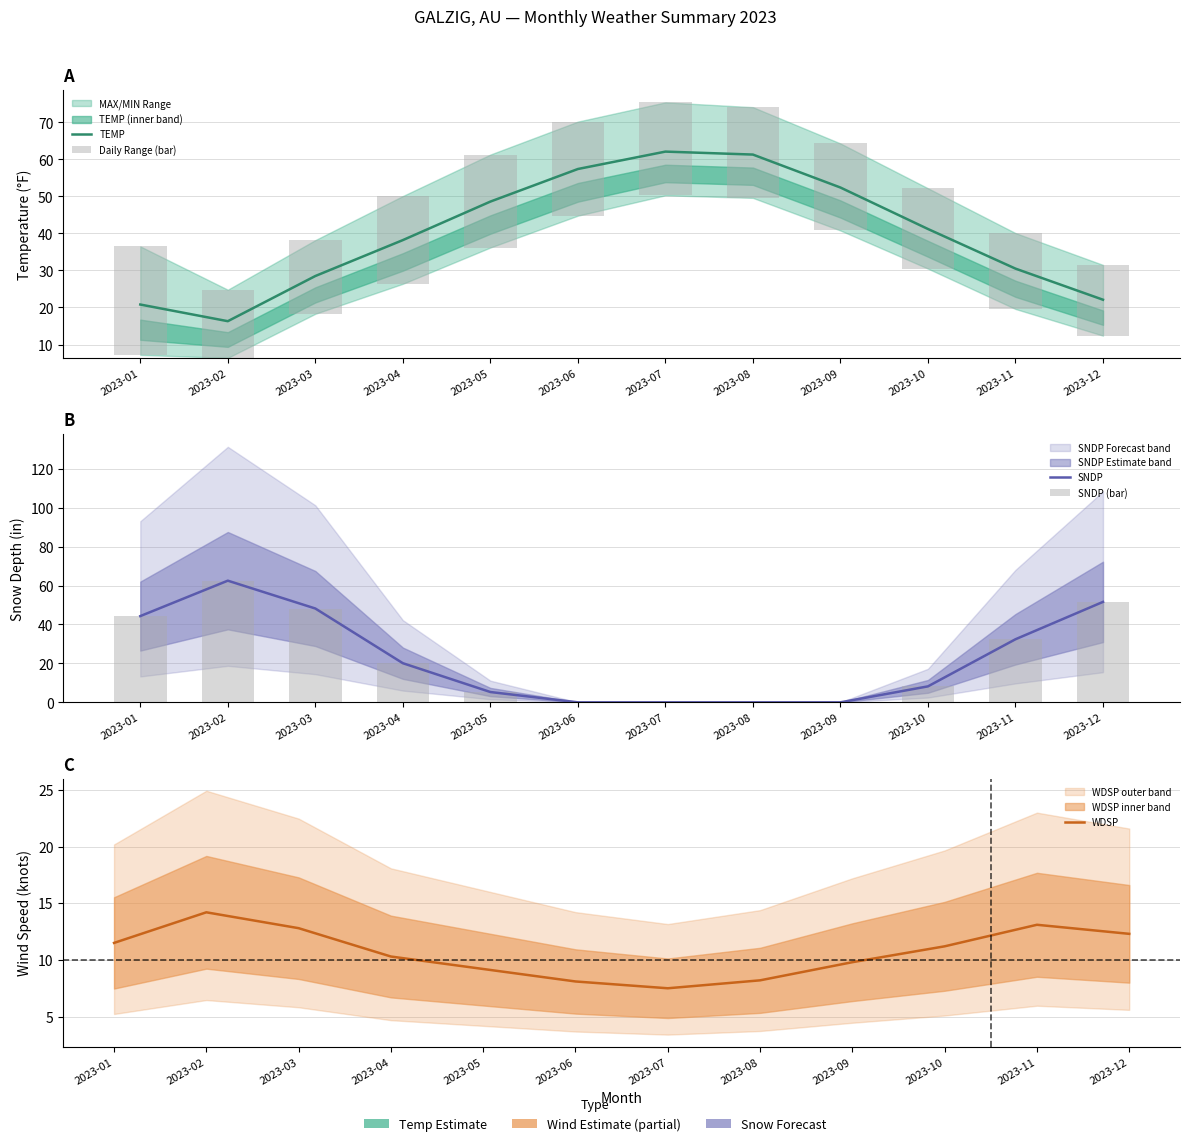

Reading left to right, what are all the values shown in this chart?

TEMP: 20.8	16.3	28.5	38.2	48.6	57.4	62.1	61.3	52.4	41.2	30.5	22.1
Daily Range (bar): 29.3	18.4	19.9	23.7	25.1	25.4	25.1	24.5	23.5	21.7	20.5	19.1
SNDP: 44.3	62.5	48.2	20.1	5.3	0.0	0.0	0.0	0.0	8.2	32.4	51.6
SNDP (bar): 44.3	62.5	48.2	20.1	5.3	0.0	0.0	0.0	0.0	8.2	32.4	51.6
WDSP: 11.5	14.2	12.8	10.3	9.2	8.1	7.5	8.2	9.8	11.2	13.1	12.3